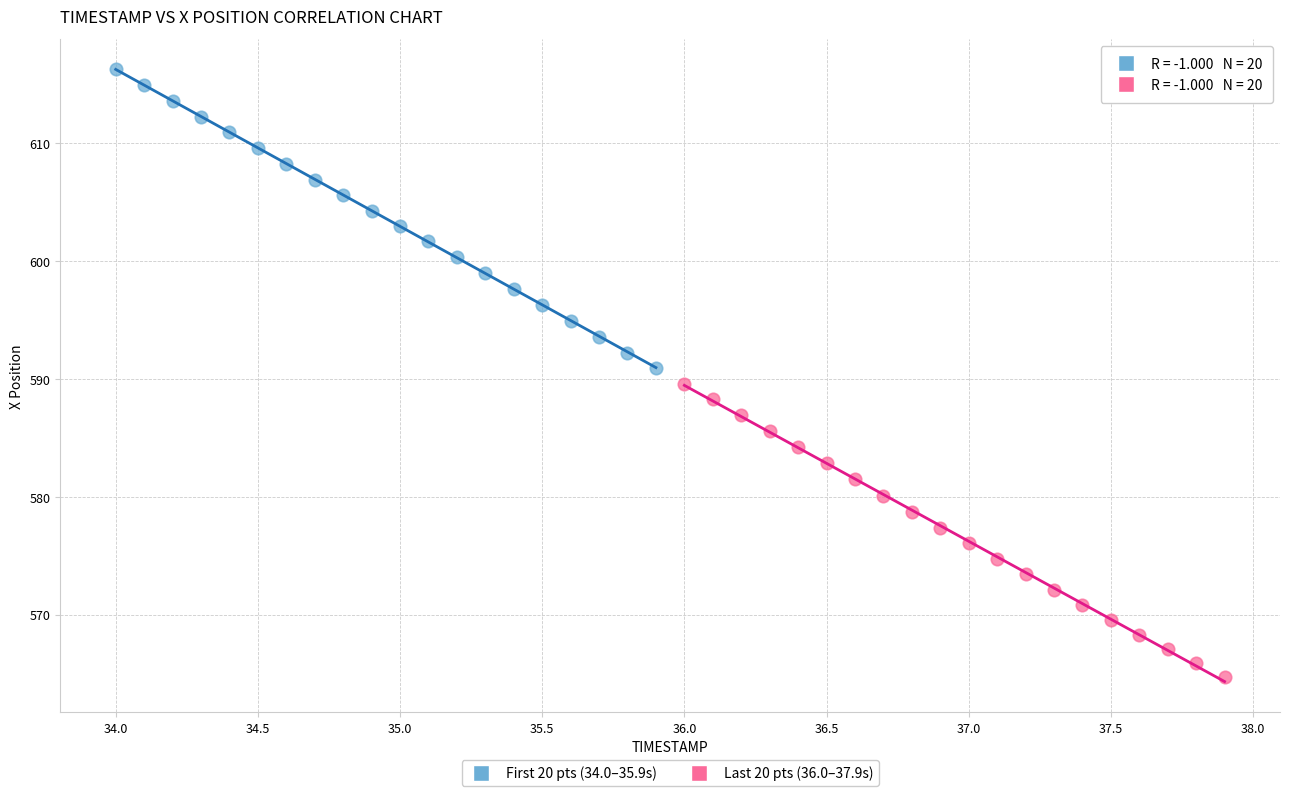

Which series reaches the minimum Y coordinate?

Last 20 pts (36.0–37.9s)